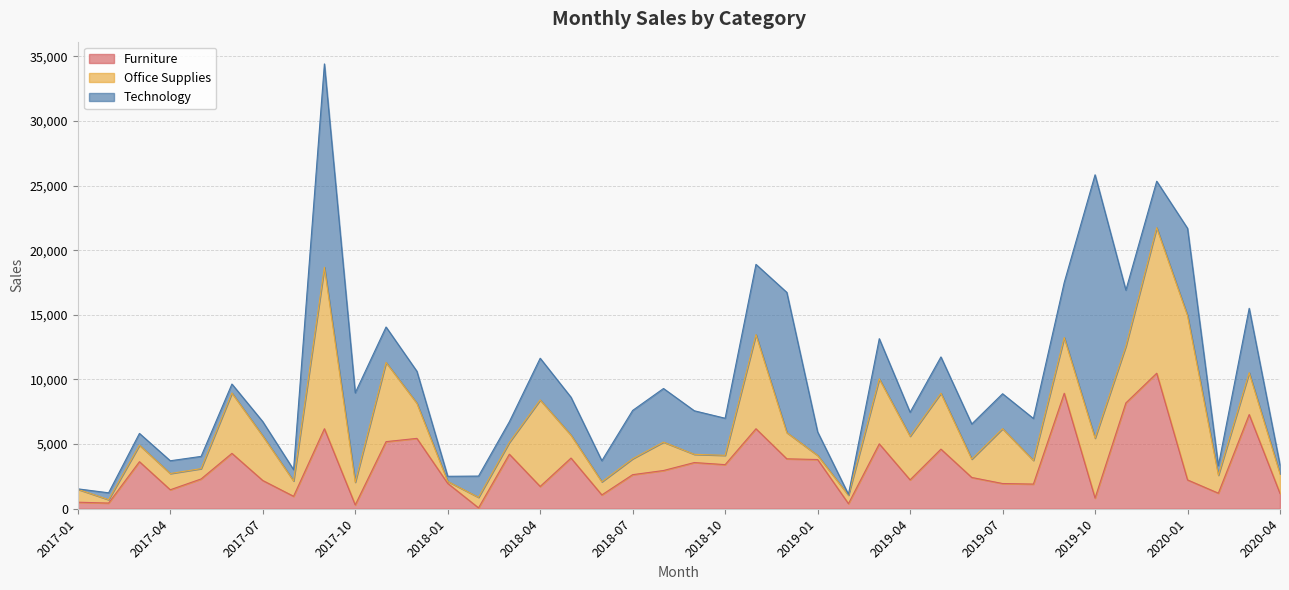

How many times do Office Supplies and Technology cross each other?

20